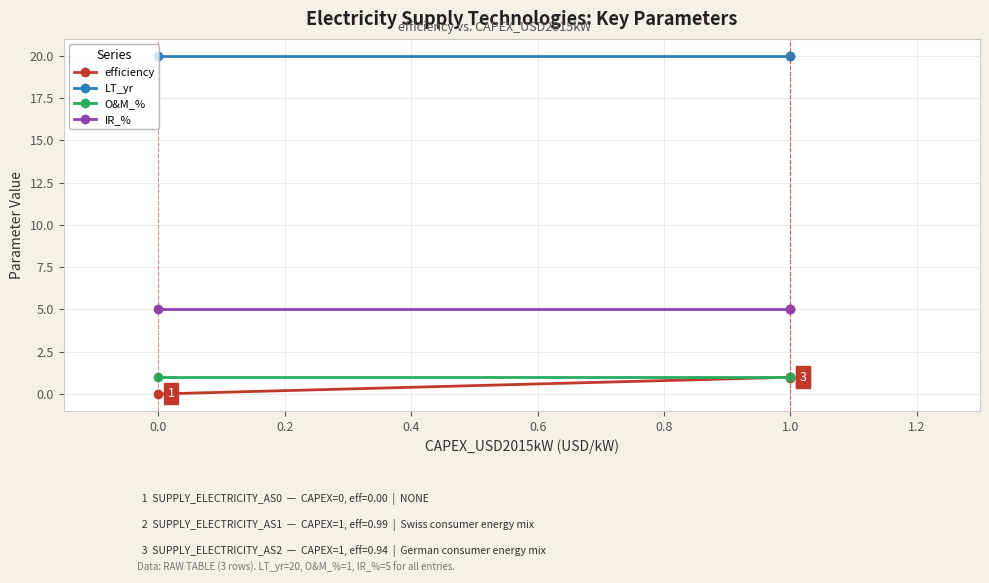

The value of efficiency at 0.0 is 0.7. True or false?

False